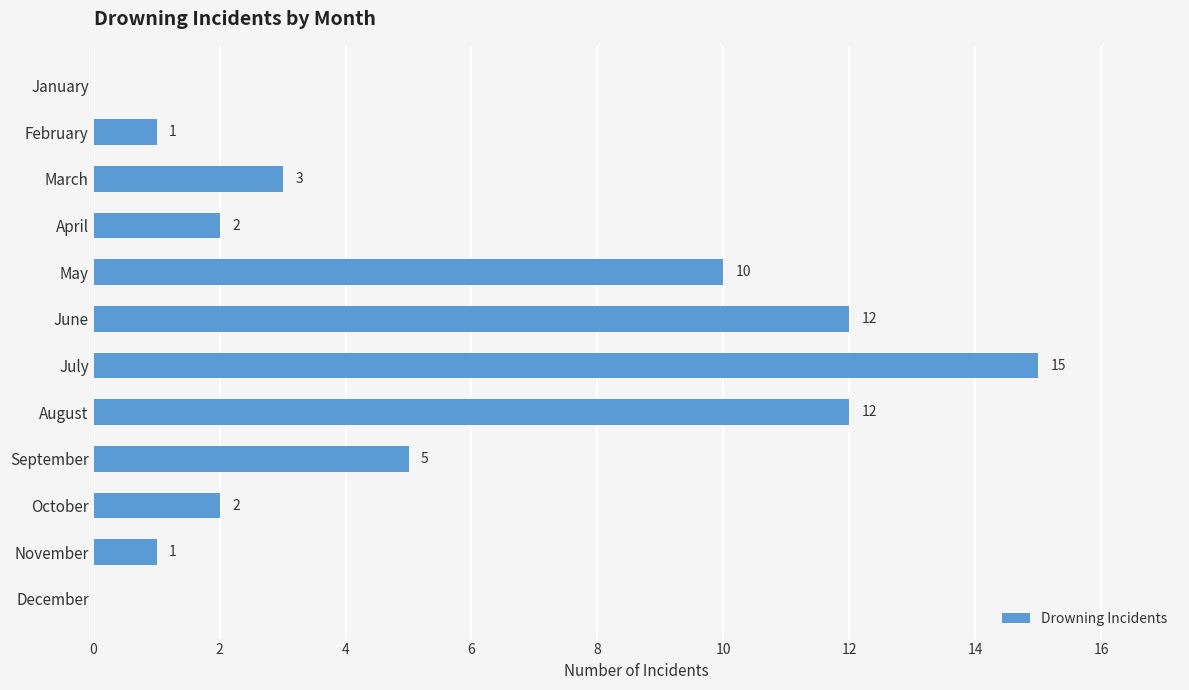

At which label is the value closest to 7?

September